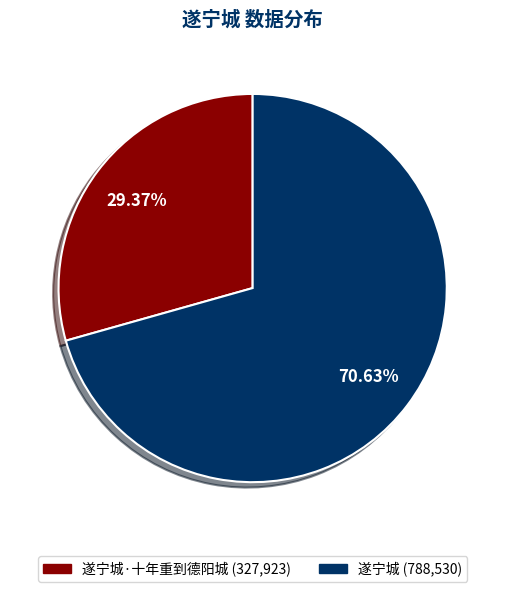

Is there any slice that represents more than half of the pie?

Yes